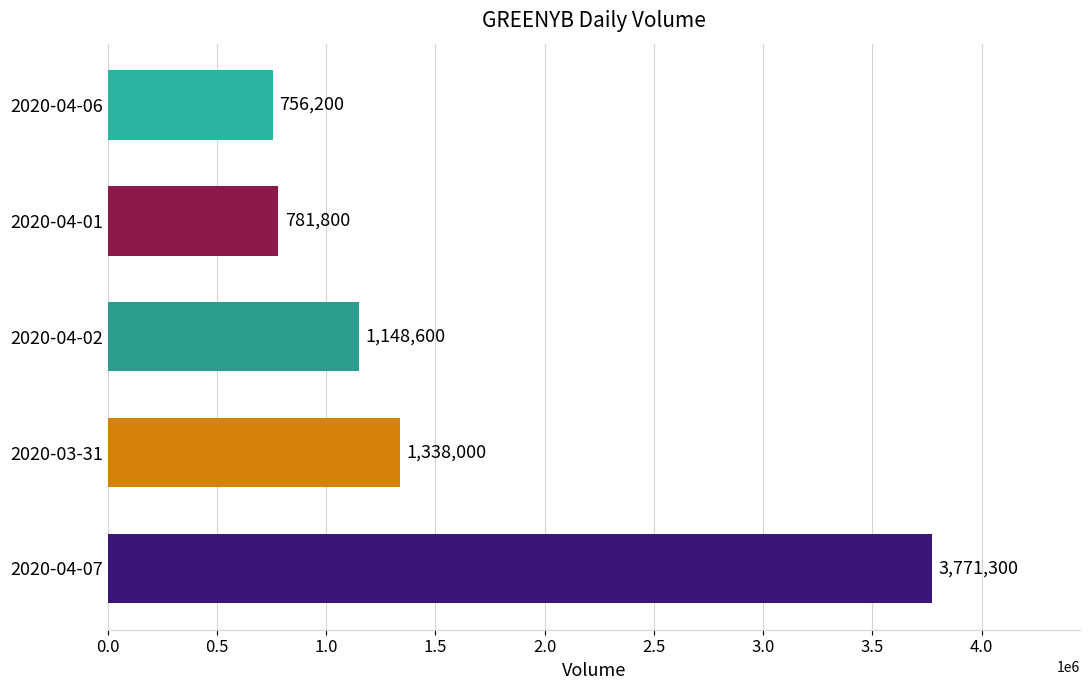

Reading bottom to top, transcribe all the data shown in this chart.

3771300	1338000	1148600	781800	756200